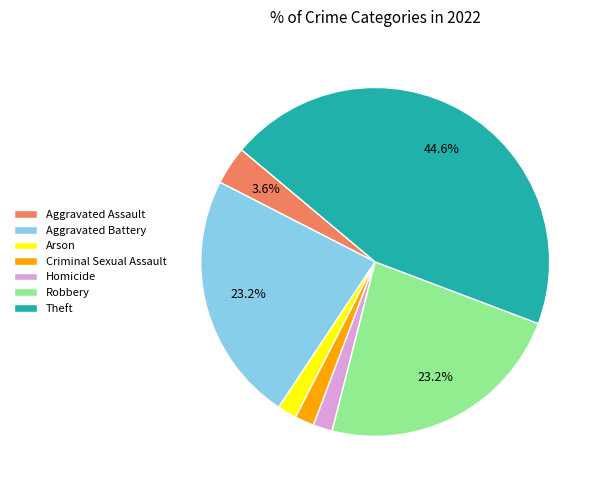

What percentage is the Arson slice, to the nearest percent?

2%